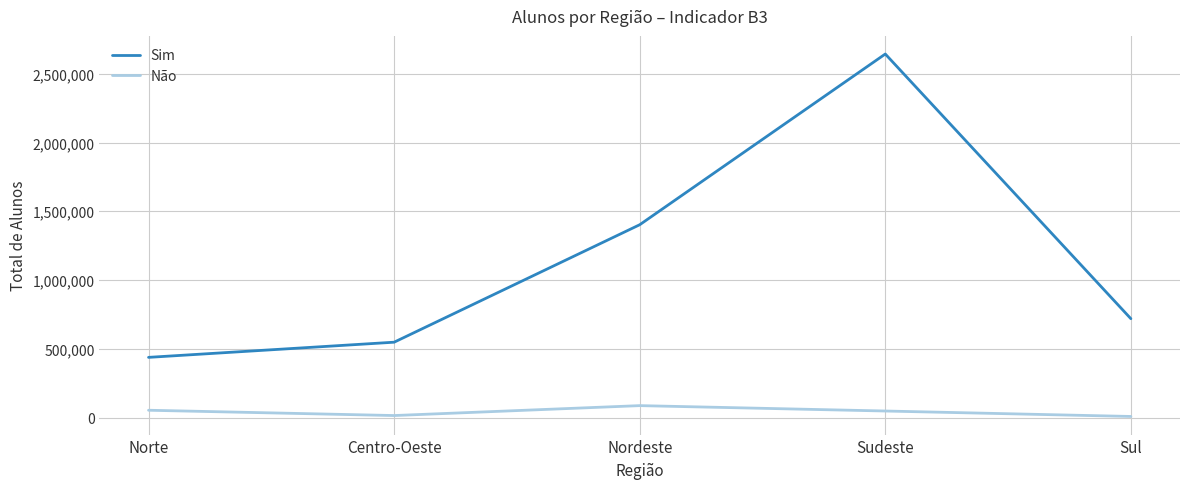

True or false: Sim has a value of 2166824 at Nordeste.

False